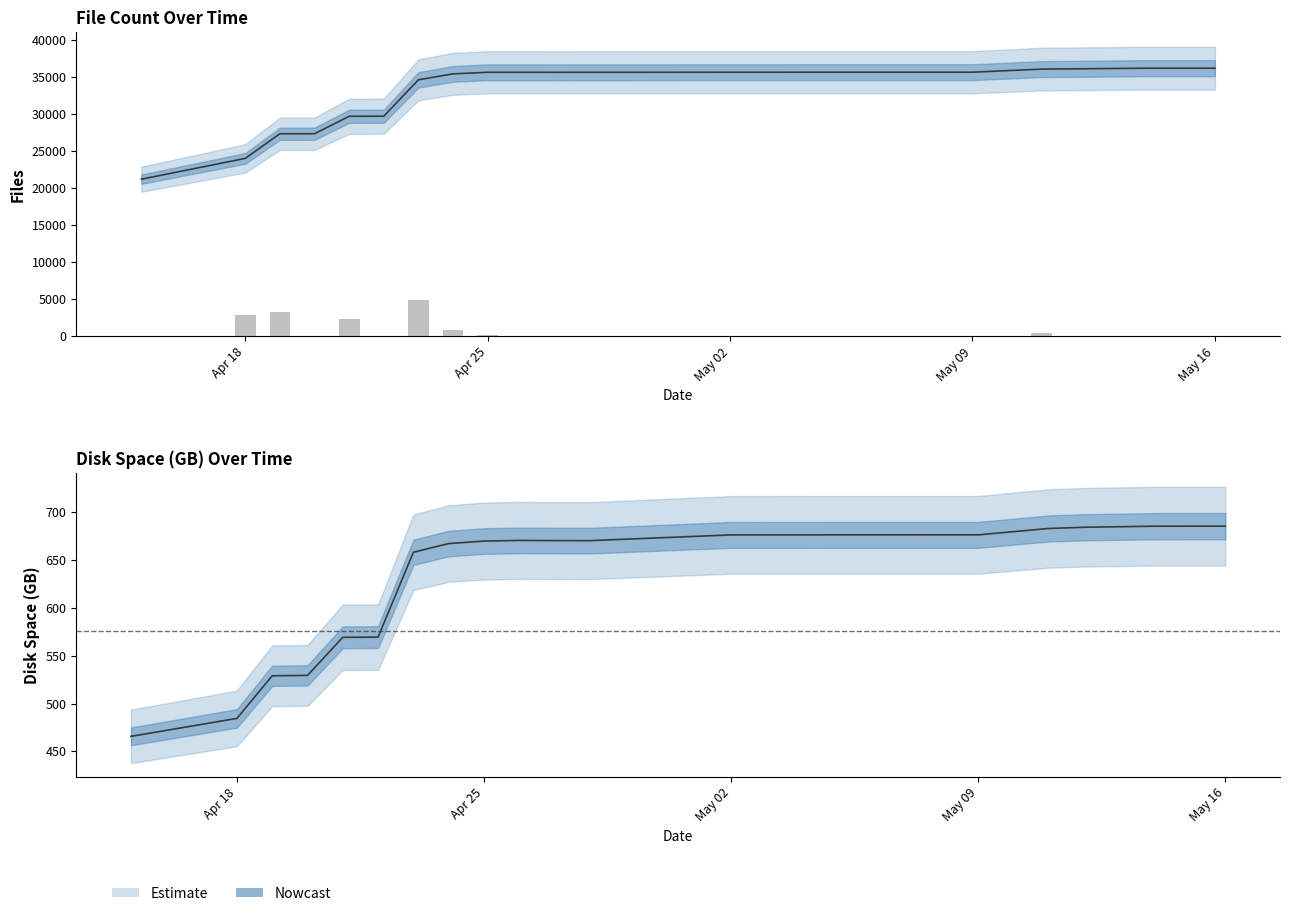

Which series has the largest total across all categories?

files